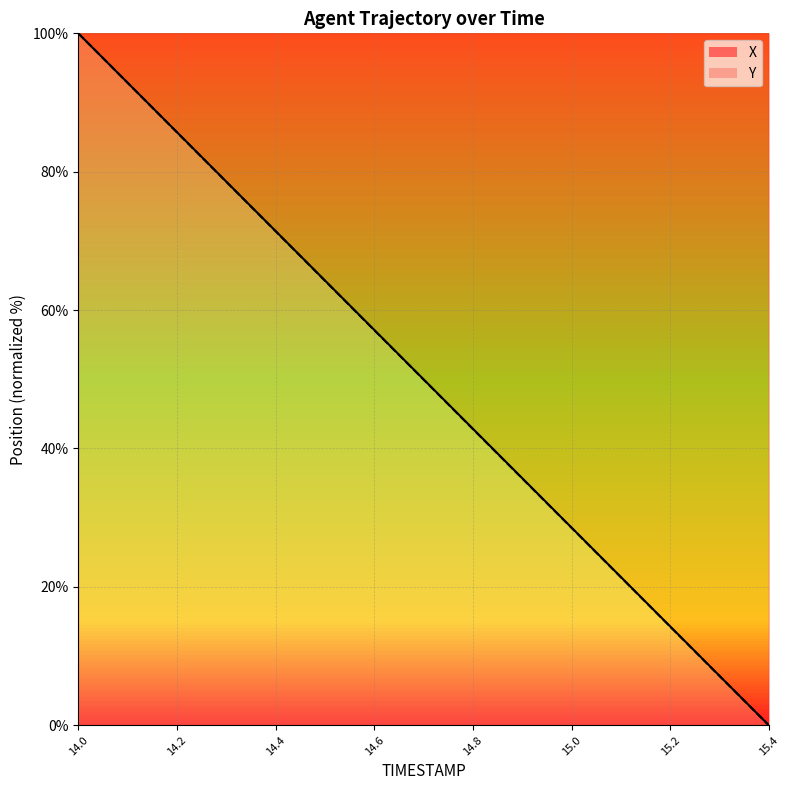

What position from the left is 15.3?

14